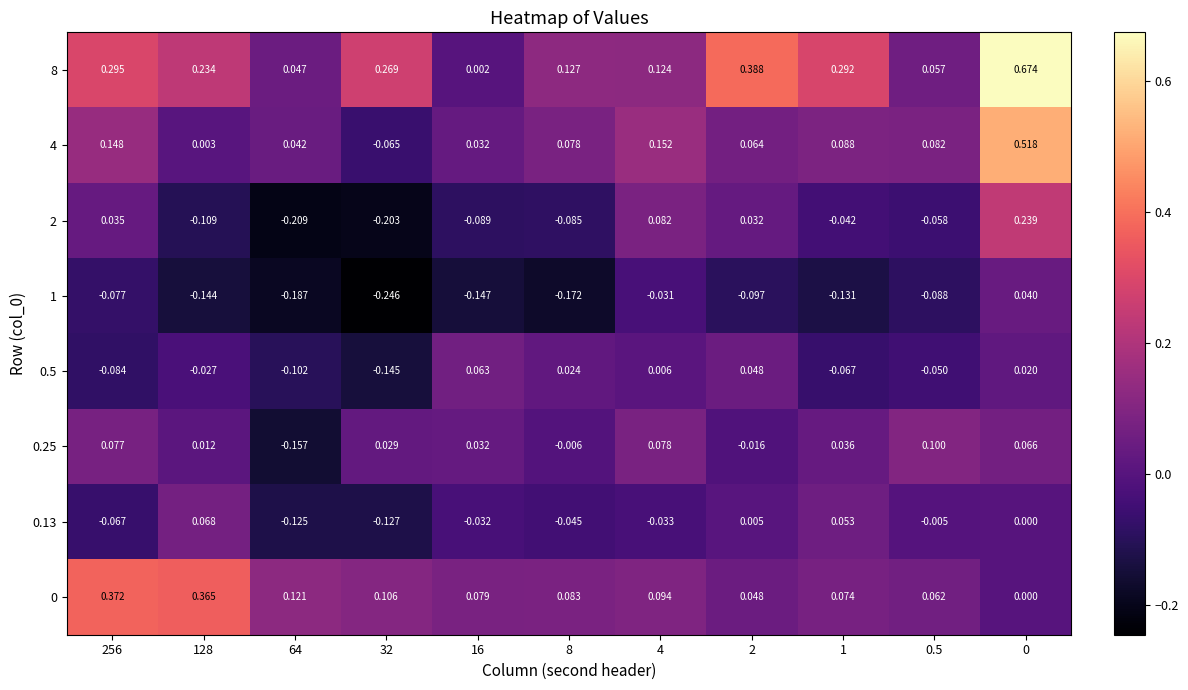

What is the total value across all series at 16?

-0.1